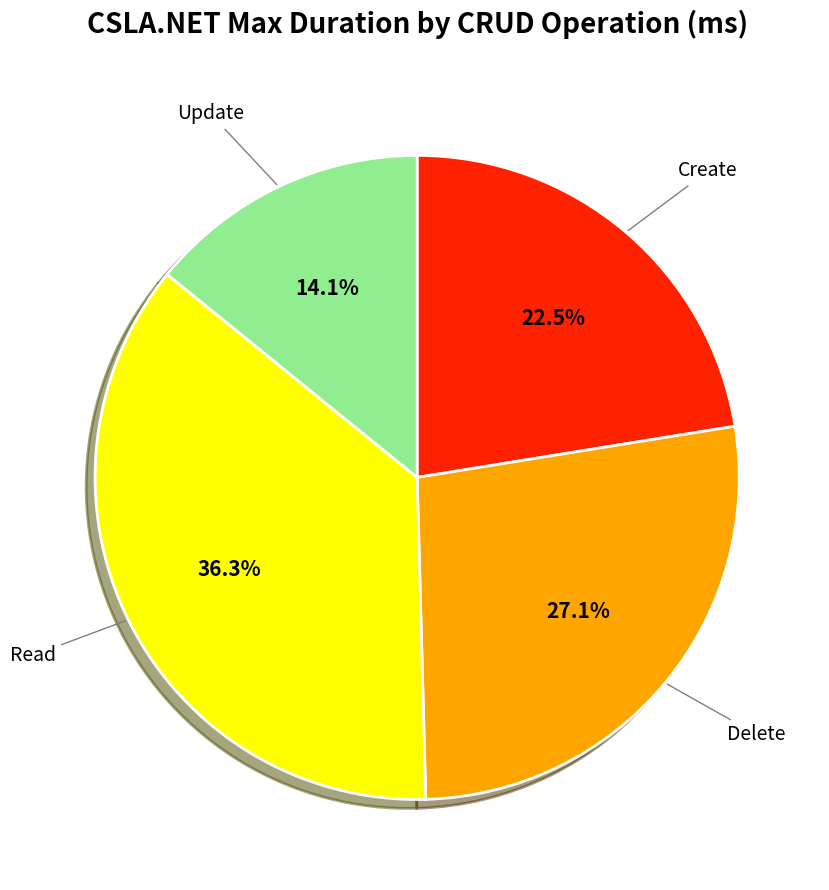

How many segments does this pie chart have?

4